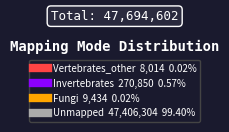

Does Invertebrates represent more than half of the total?

No